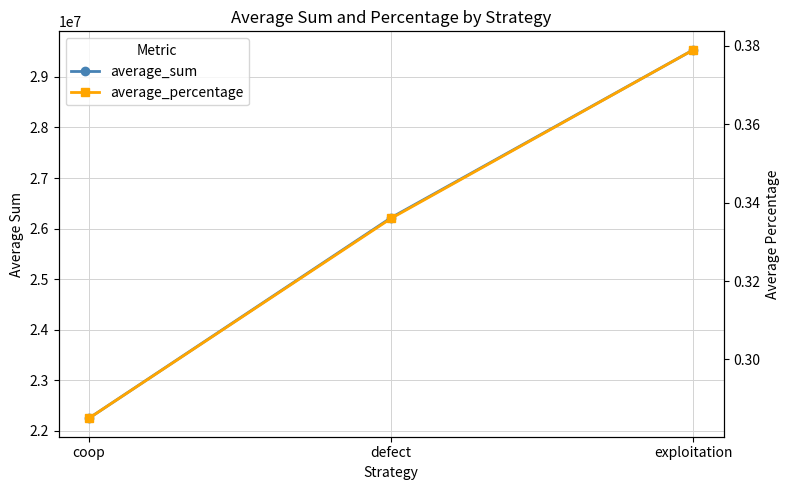

How many categories are shown in the chart?

3